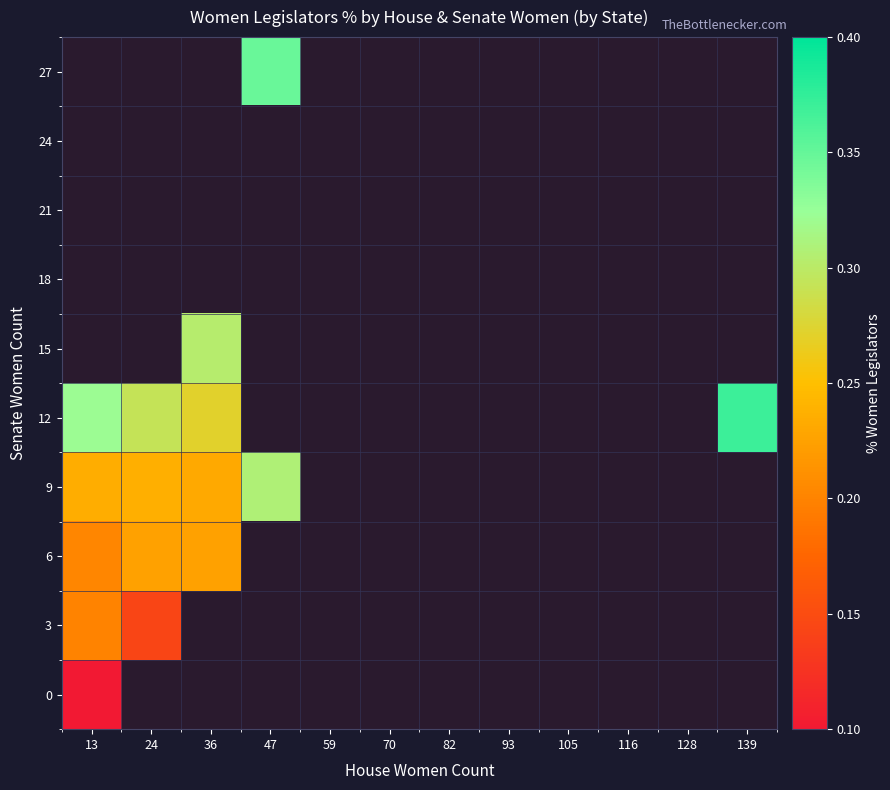

Is the value of 21 at 128 greater than the value of 12 at 70?

No